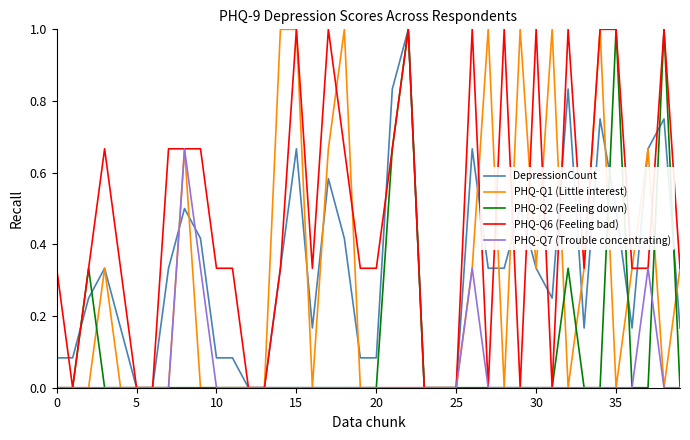

Which series has the largest total across all categories?

PHQ-Q6 (Feeling bad)